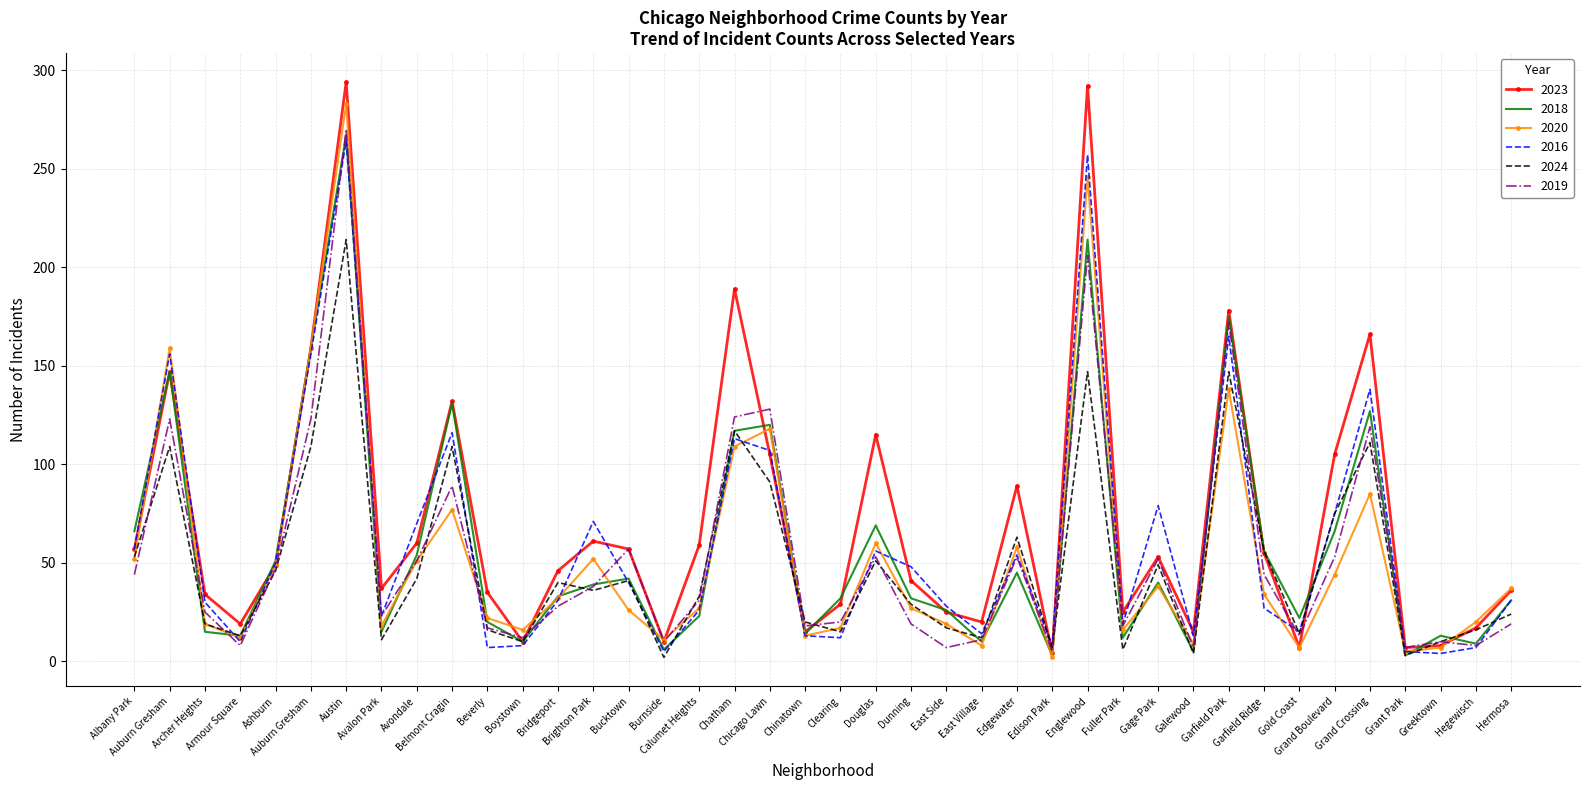

The 2023 series shows 48 at Grand Boulevard. True or false?

False